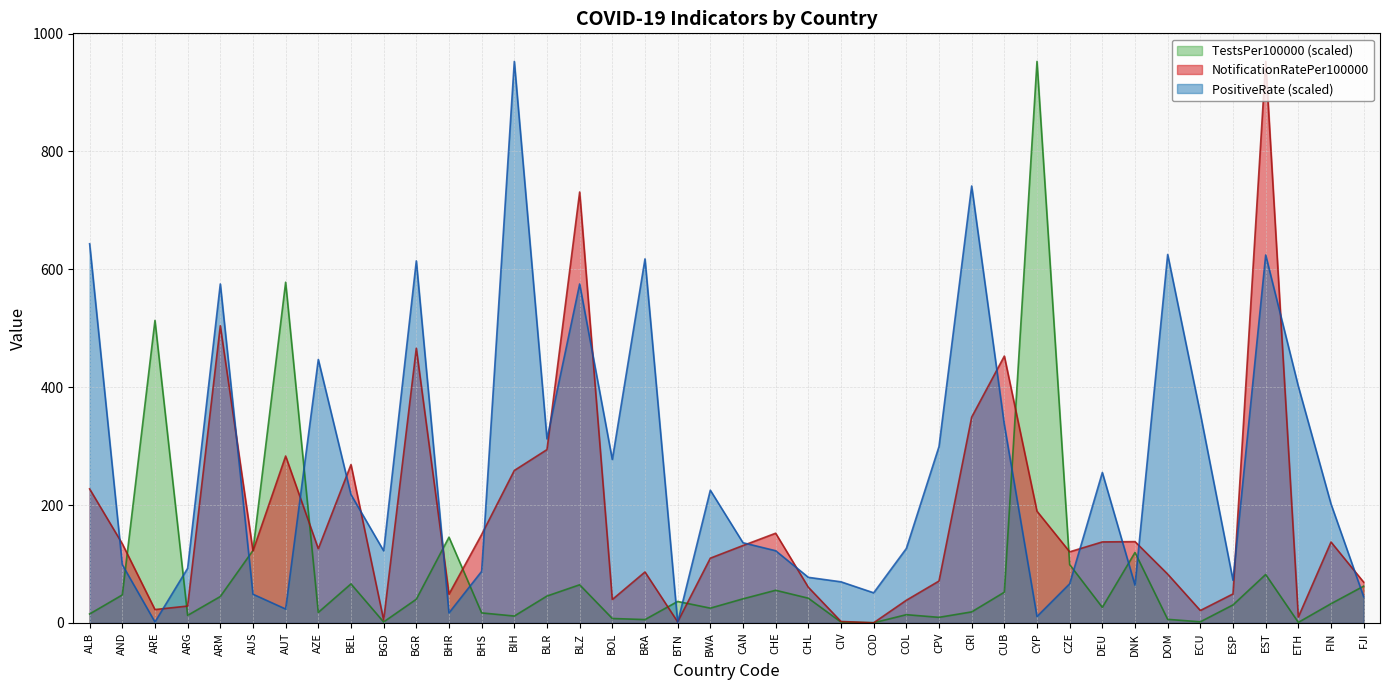

Rank the series by their average value, from lowest to highest.

TestsPer100000 (scaled), NotificationRatePer100000, PositiveRate (scaled)